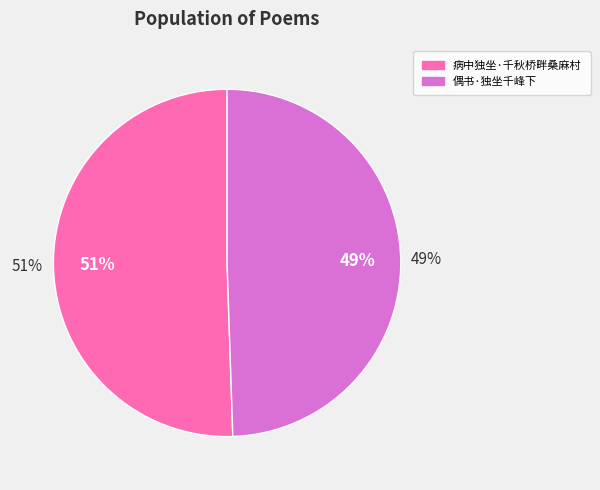

What is the total percentage of 病中独坐·千秋桥畔桑麻村 and 偶书·独坐千峰下?

100.0%